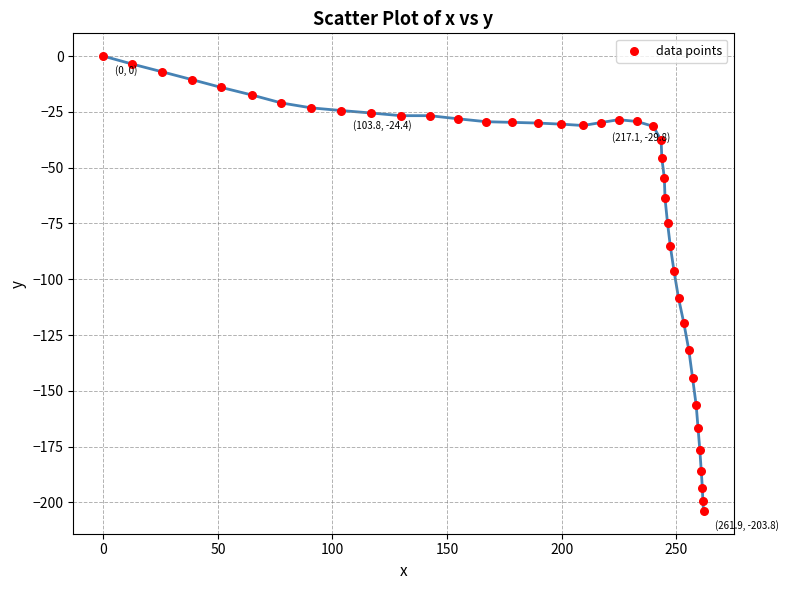

What Y value in the scatter plot is closest to -101?

-96.2